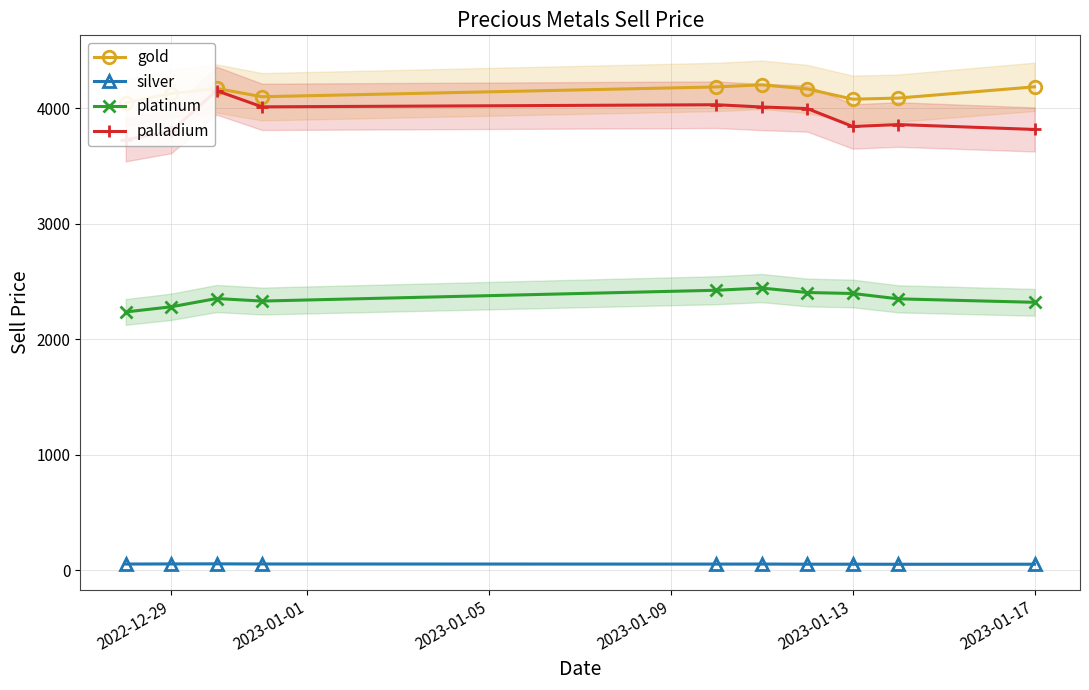

True or false: gold and palladium intersect in this chart.

False